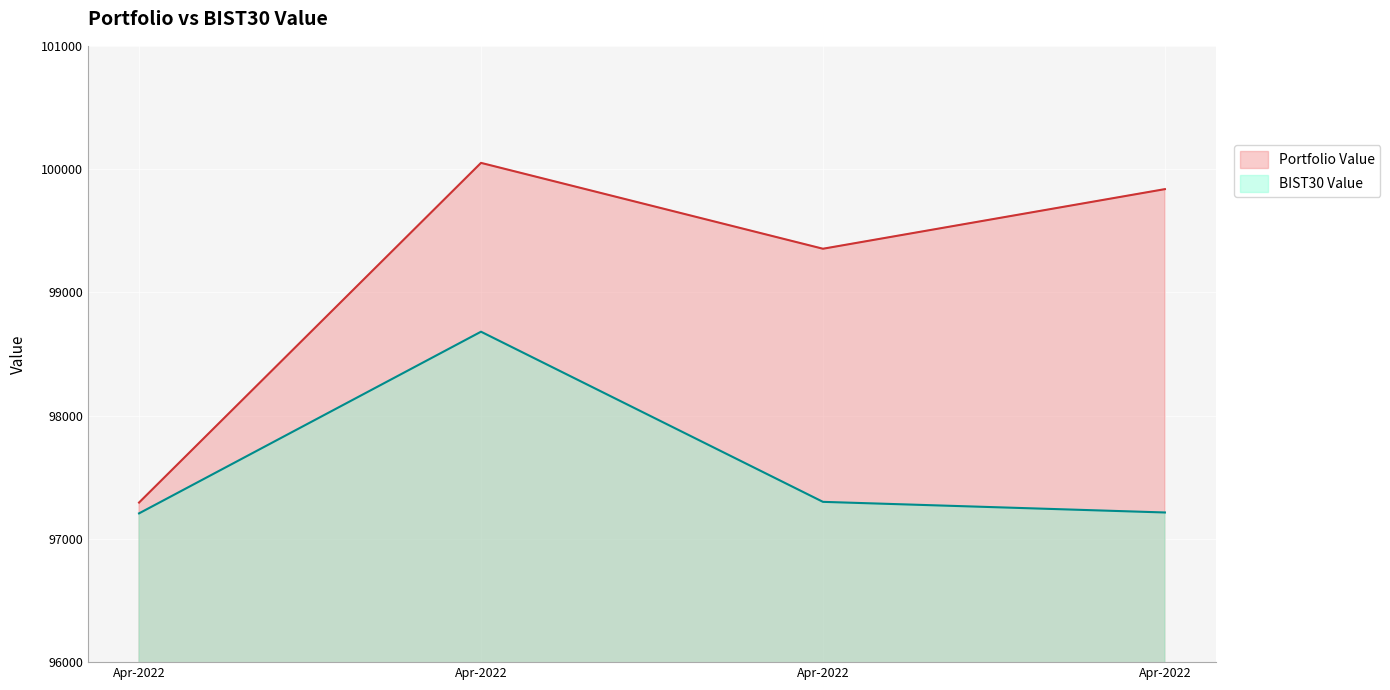

At which label is Portfolio Value closest to 98672?

Apr-2022